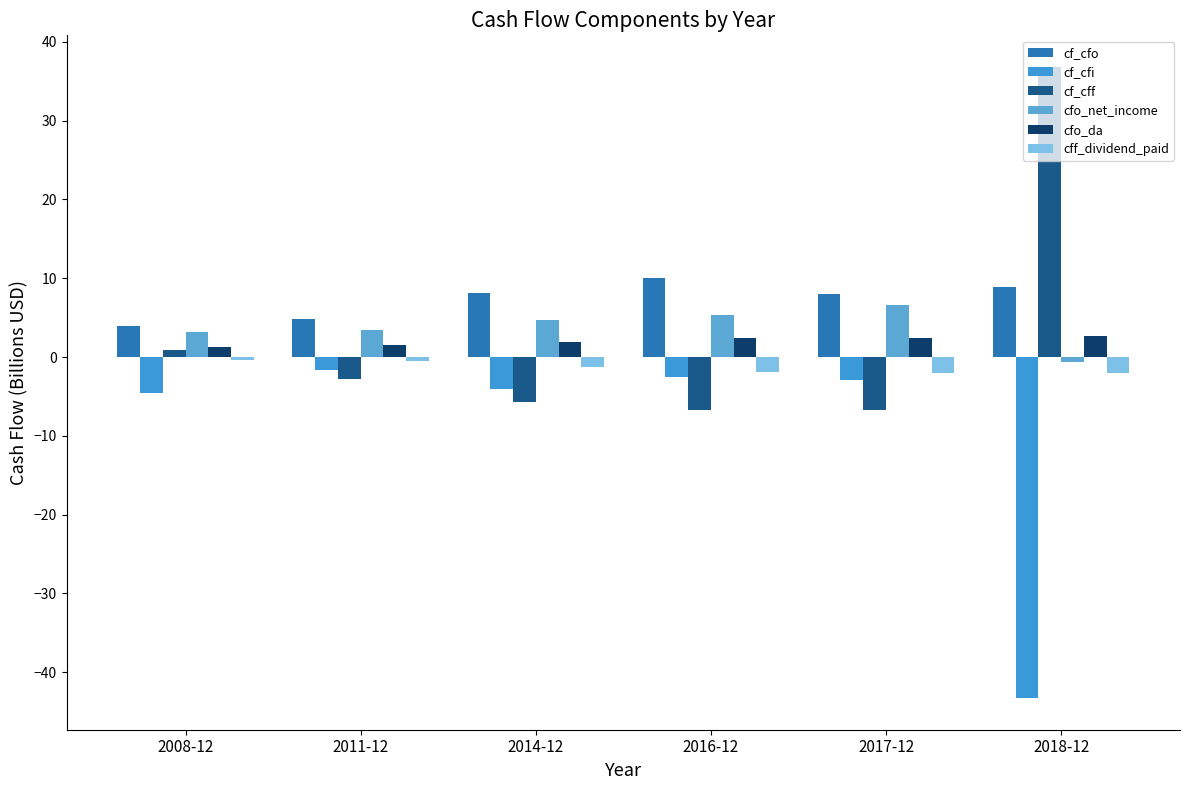

Rank the categories by cf_cfi value from lowest to highest.

2018-12, 2008-12, 2014-12, 2017-12, 2016-12, 2011-12